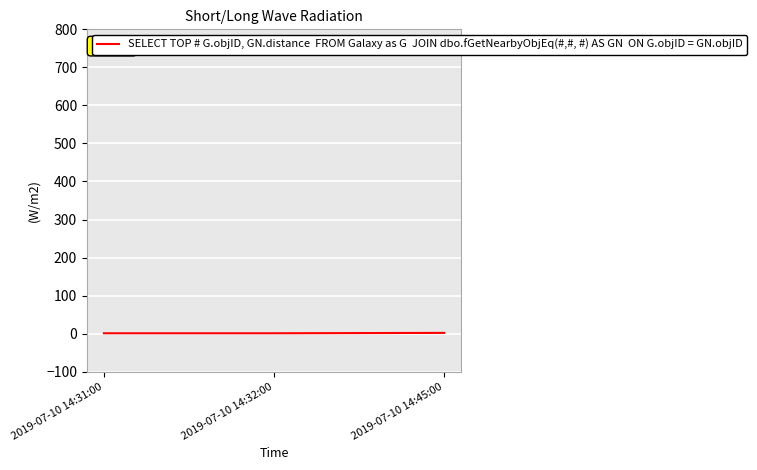

How many values are between 1 and 2?

3